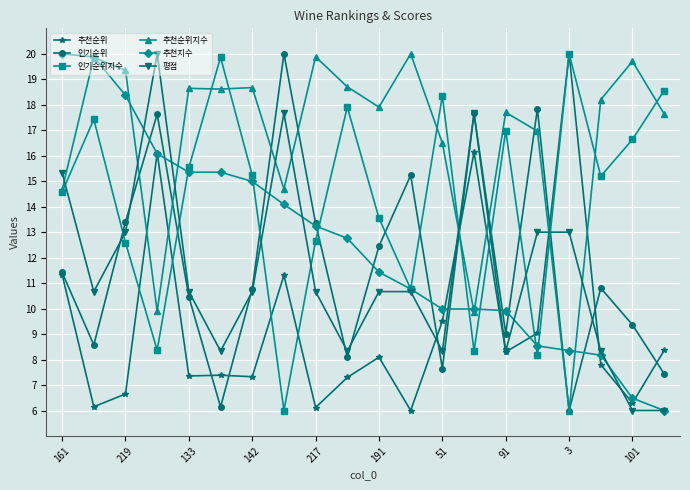

What is the maximum value shown in the chart?

20.0